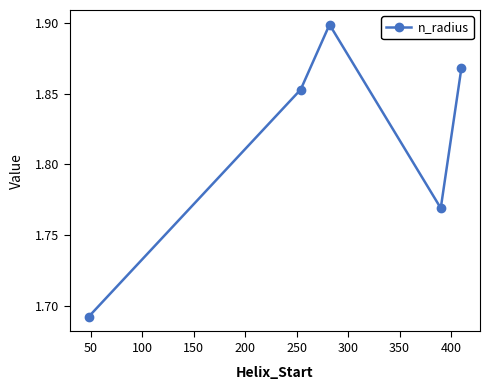

How many interior local valleys (lower than both neighbors) does the data have?

1